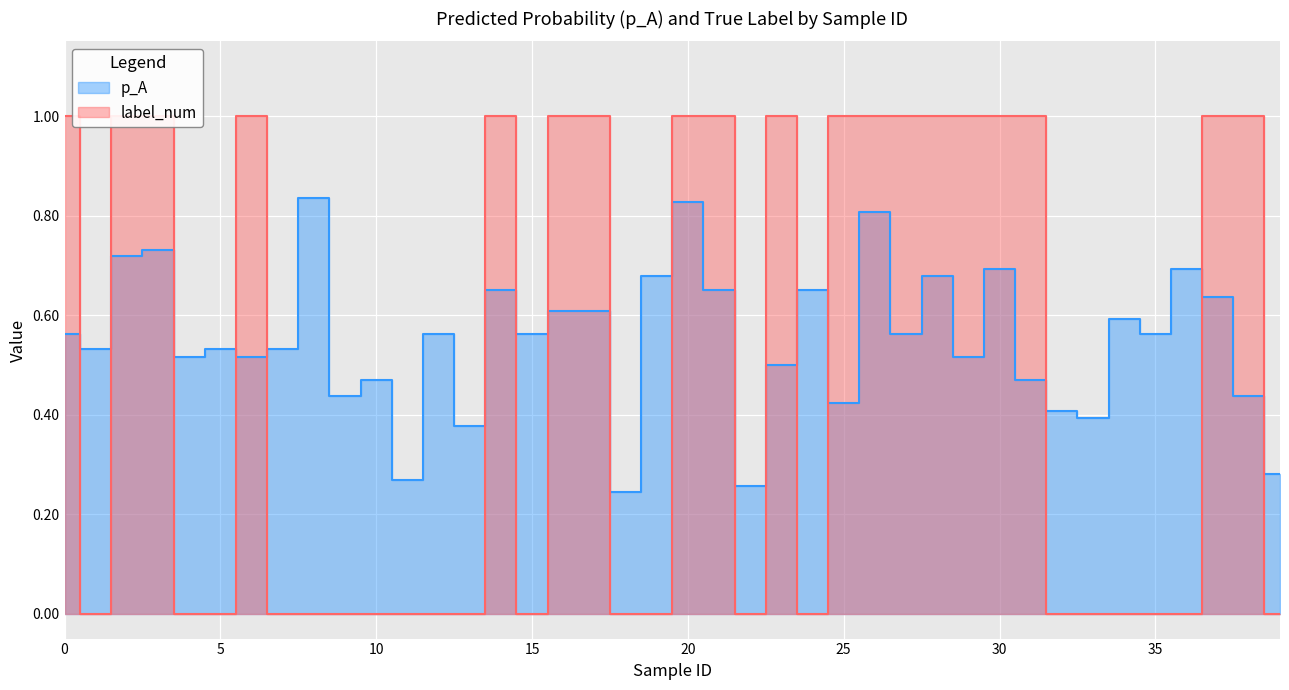

Is it true that p_A equals 0.1 at 18?

False